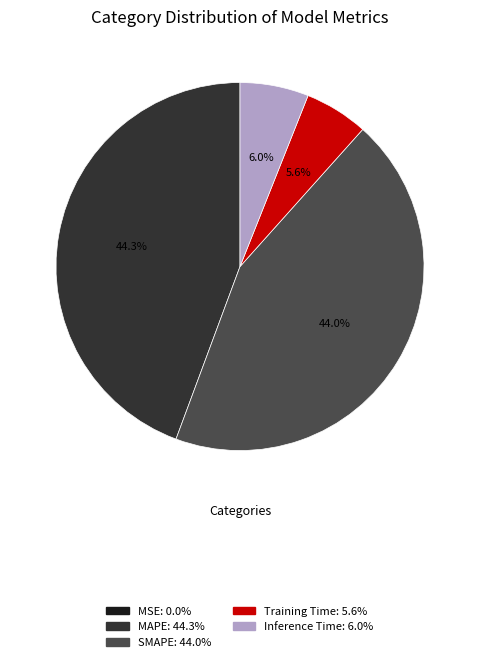

What is the ratio of the value at SMAPE to the value at MAPE?

1.0